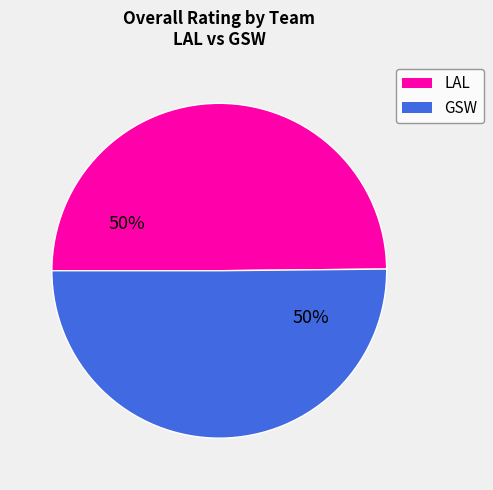

Is it true that LAL is 55% of the pie?

False